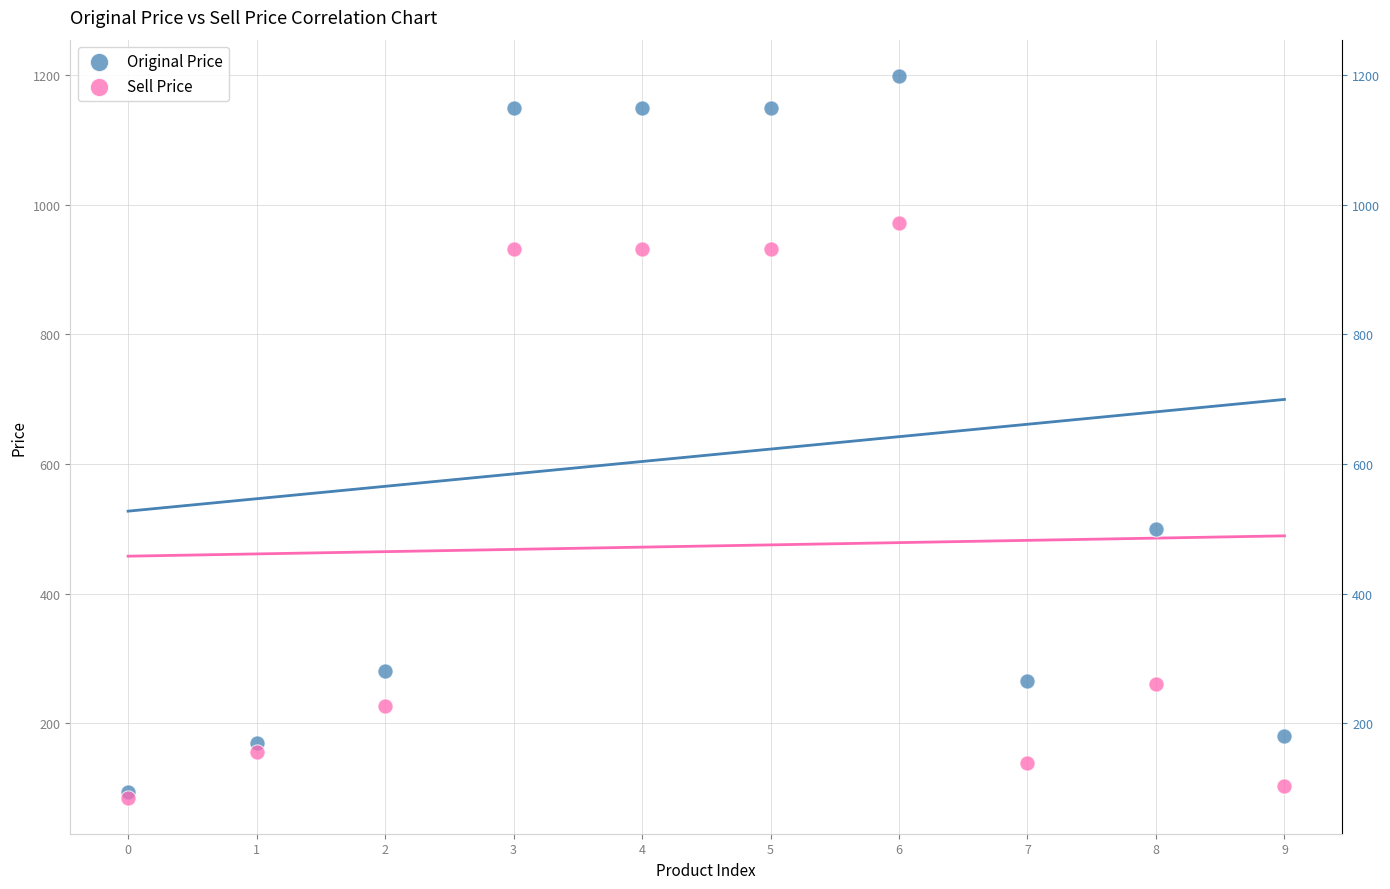

In the Sell Price series, what Y value is closest to 528?

260